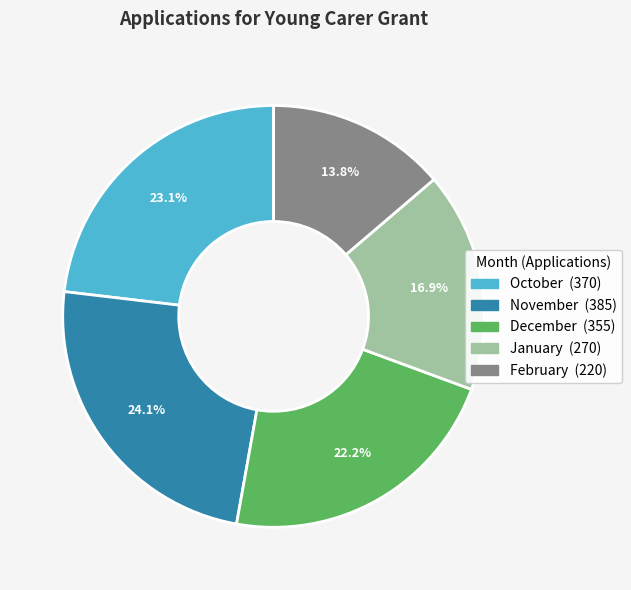

To the nearest percent, what portion does October represent?

23%